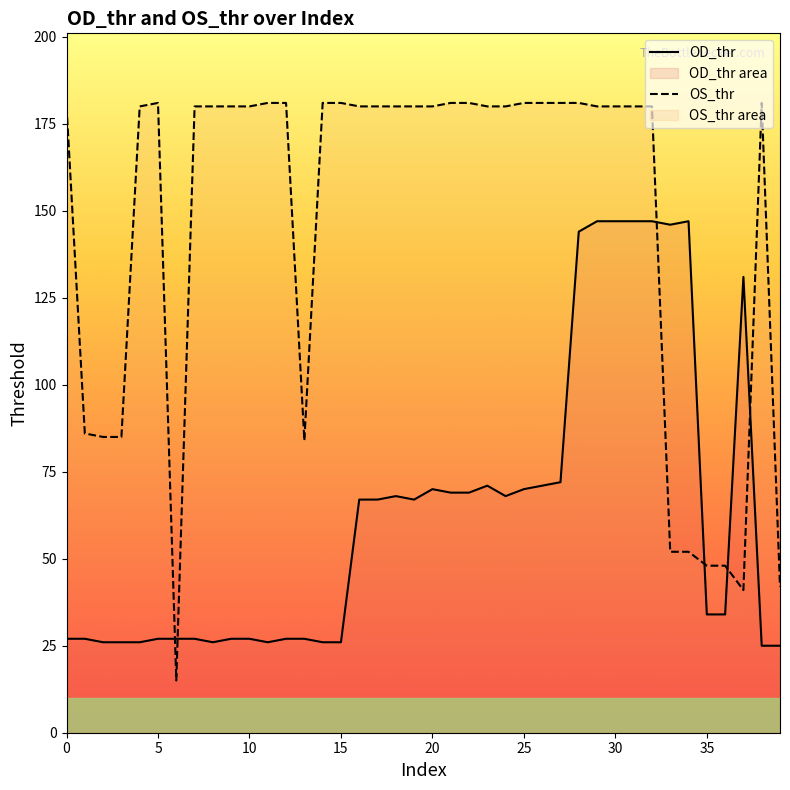

How many lines are shown in the chart?

2